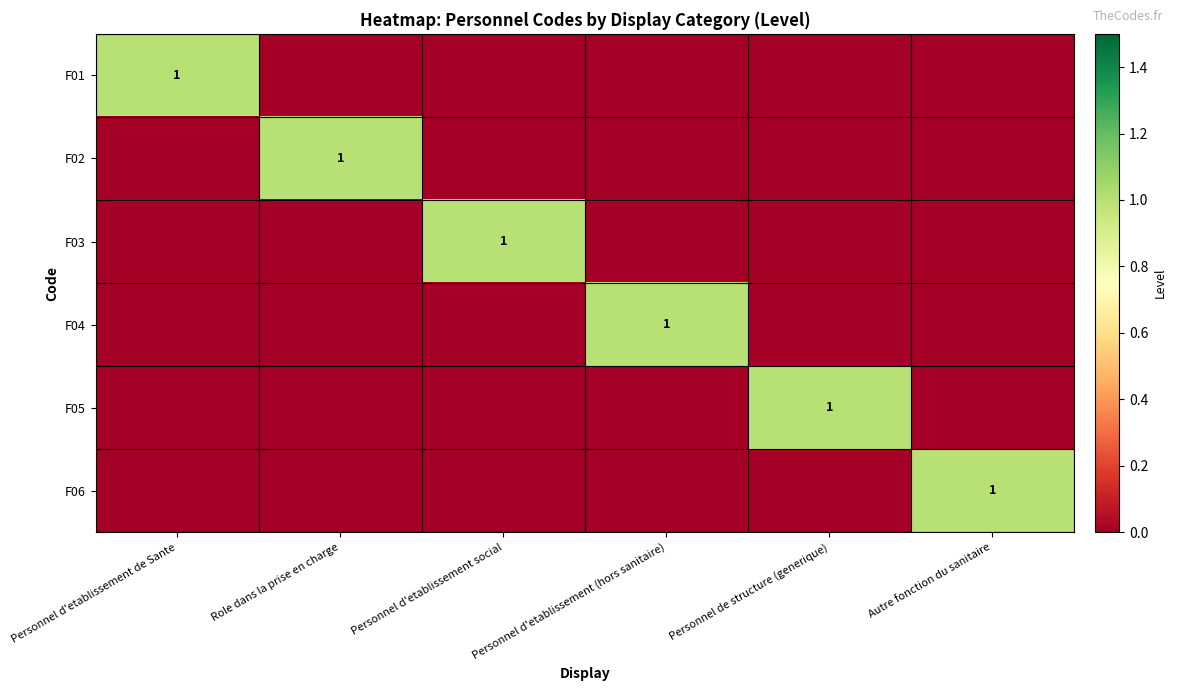

How many distinct data groups are displayed?

6